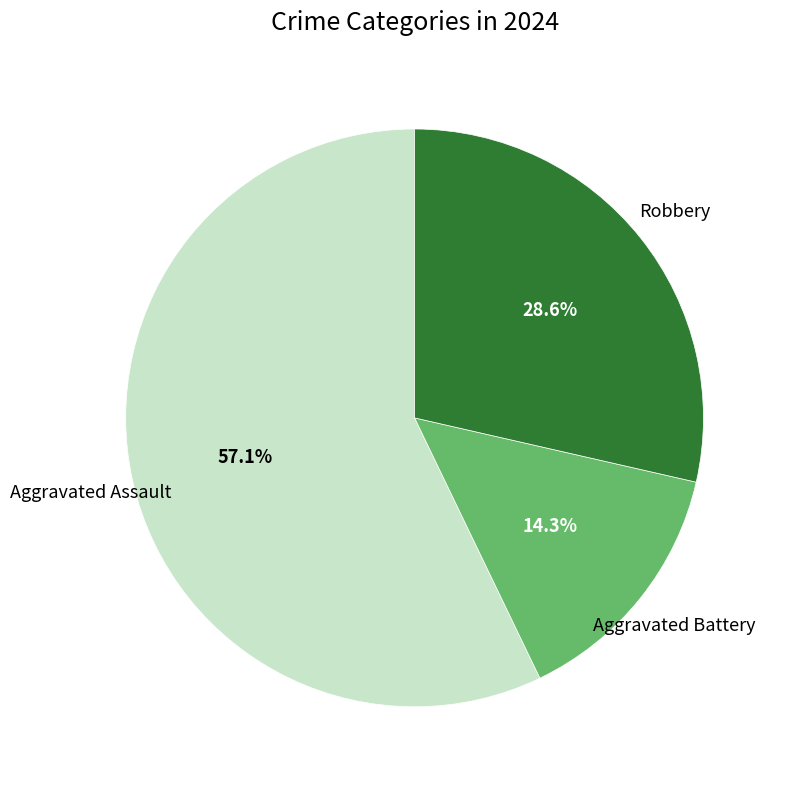

Which category has the smallest portion of the pie?

Aggravated Battery